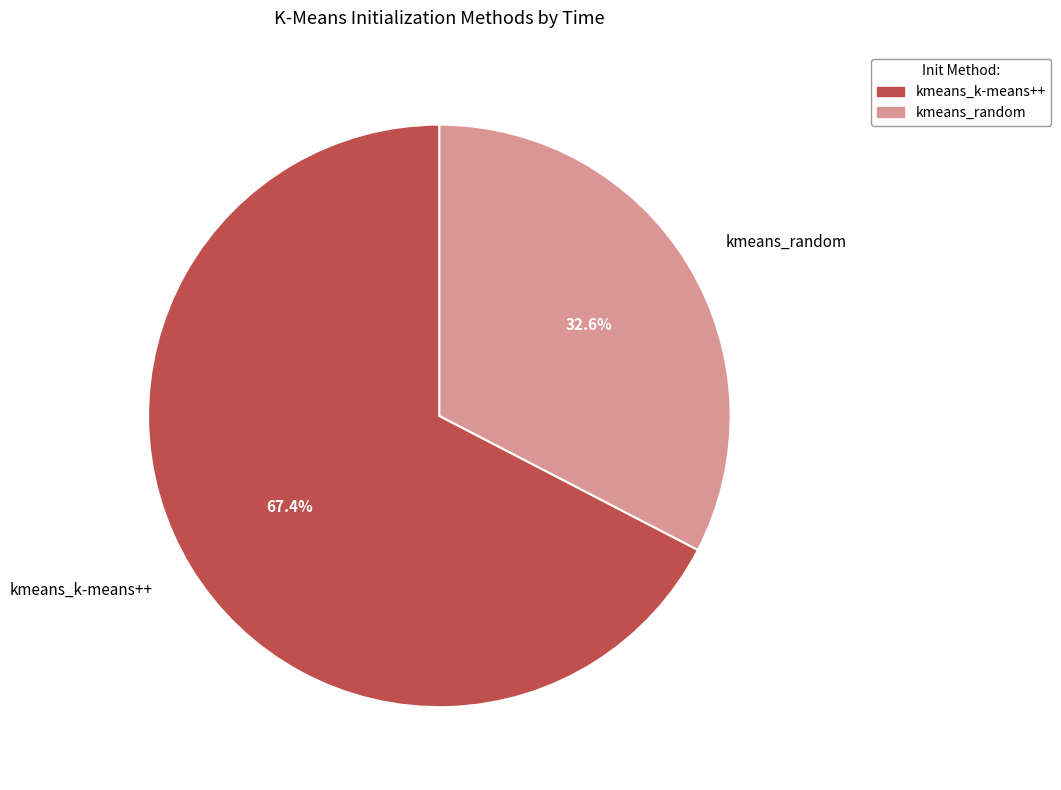

What percentage is the kmeans_random slice, to the nearest percent?

33%